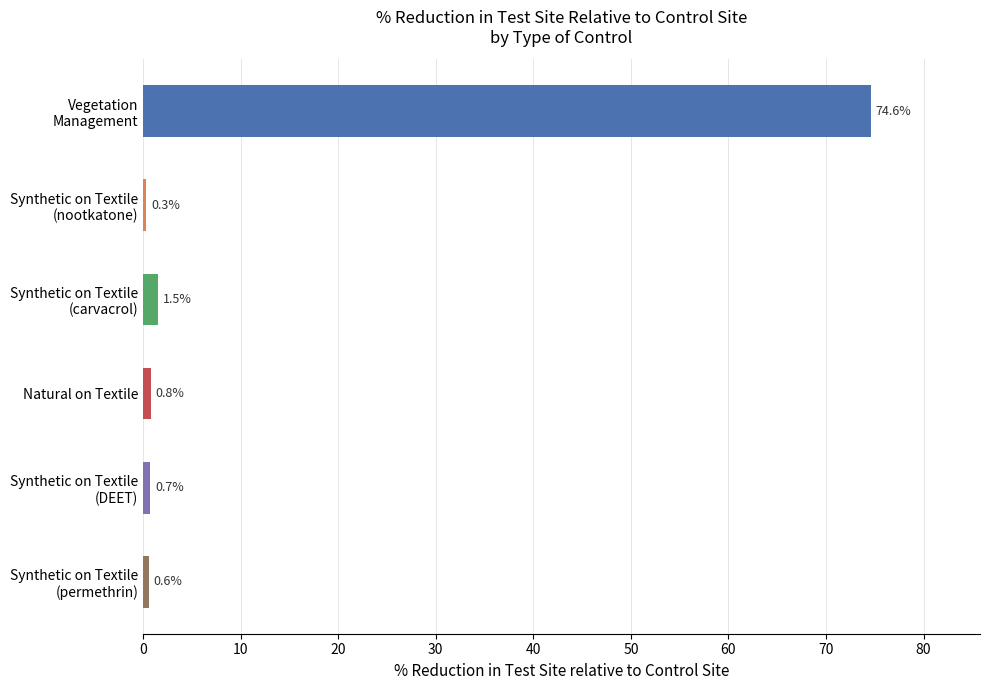

List the labels in order of value, largest first.

Vegetation
Management, Synthetic on Textile
(carvacrol), Natural on Textile, Synthetic on Textile
(DEET), Synthetic on Textile
(permethrin), Synthetic on Textile
(nootkatone)